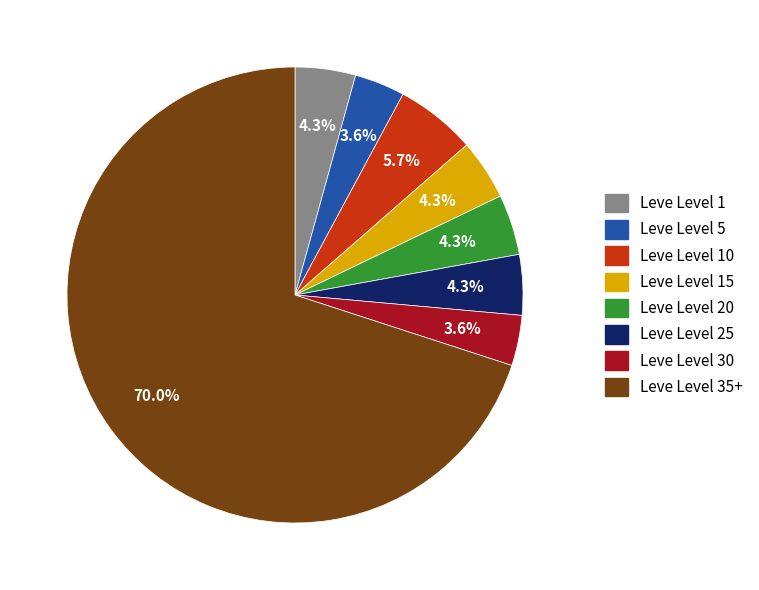

Which slice is the largest?

Leve Level 35+